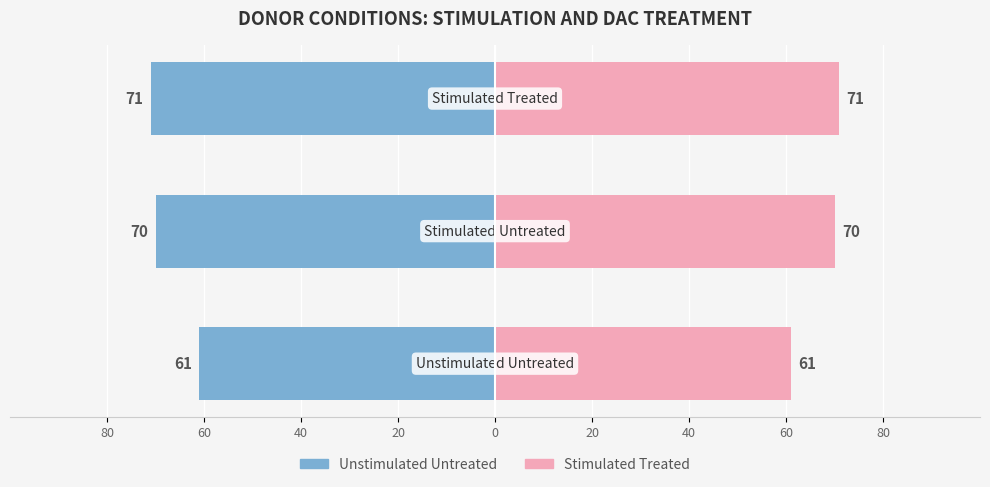

What is the sum of the Unstimulated Untreated values at 80 and 40?

-132